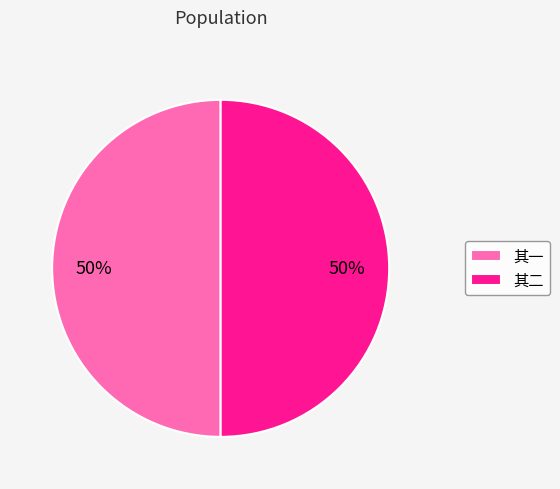

To the nearest percent, what portion does 其二 represent?

50%